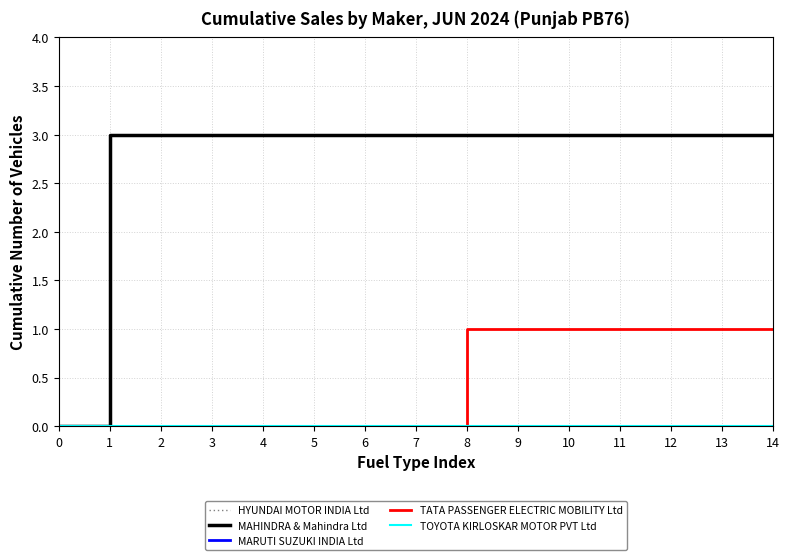

Is this an area chart (filled region under the line)?

No